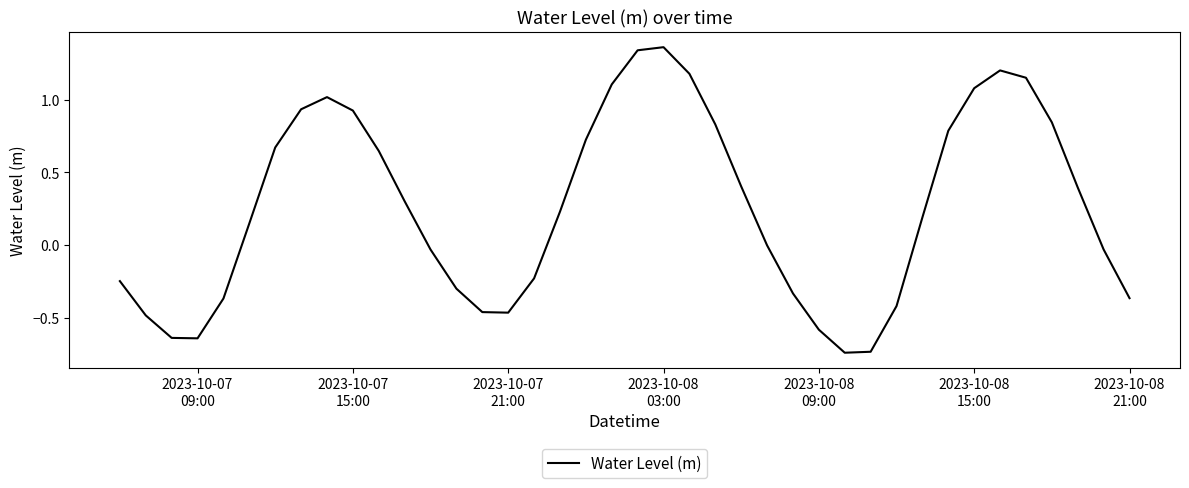

What is the difference between the maximum and minimum values?

2.1